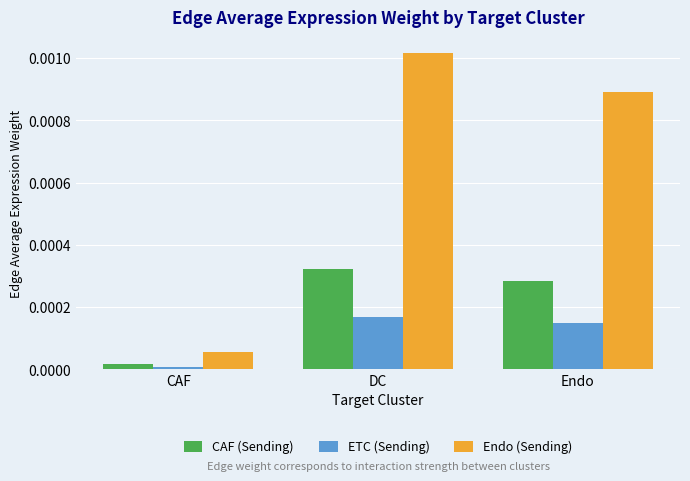

Between CAF and DC, which series saw the biggest shift?

Endo (Sending)